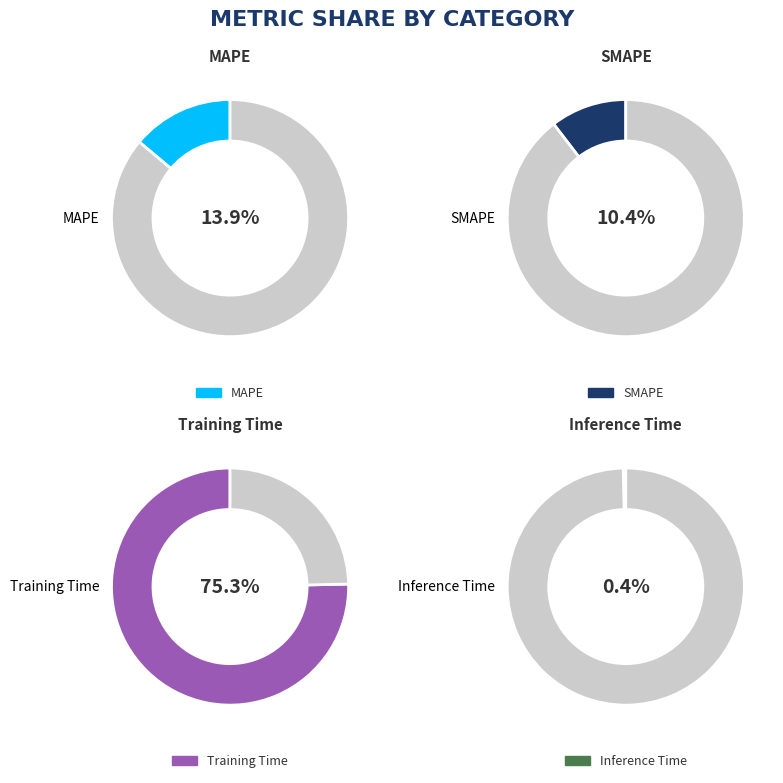

Rank the categories by value from lowest to highest.

Inference Time, SMAPE, MAPE, Training Time